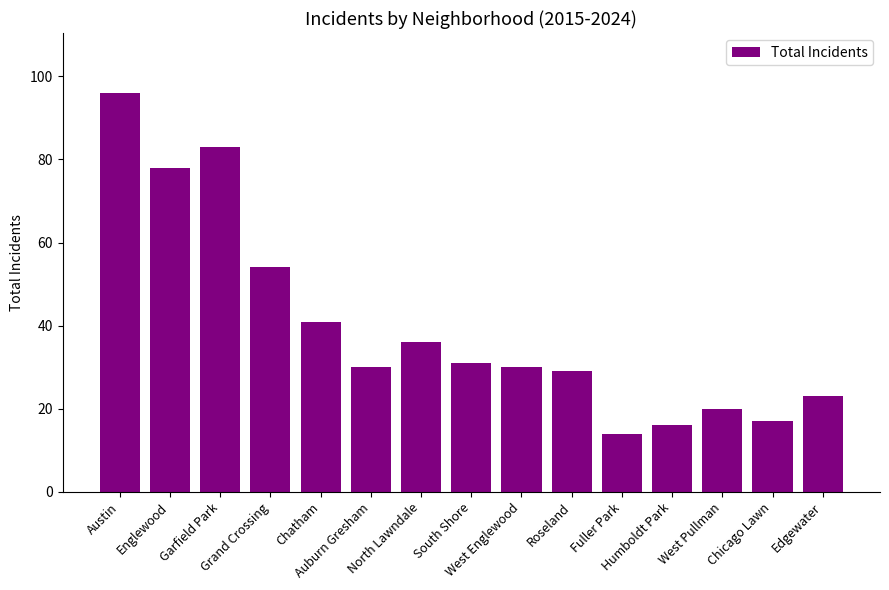

What is the smallest value displayed?

14